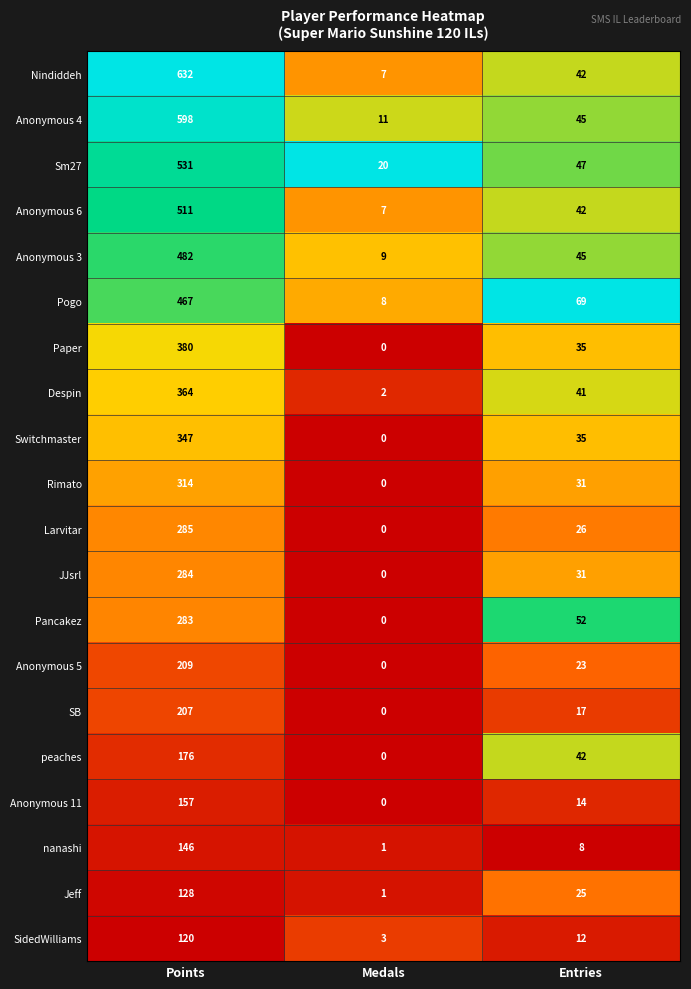

At which label does peaches first exceed 42?

Points